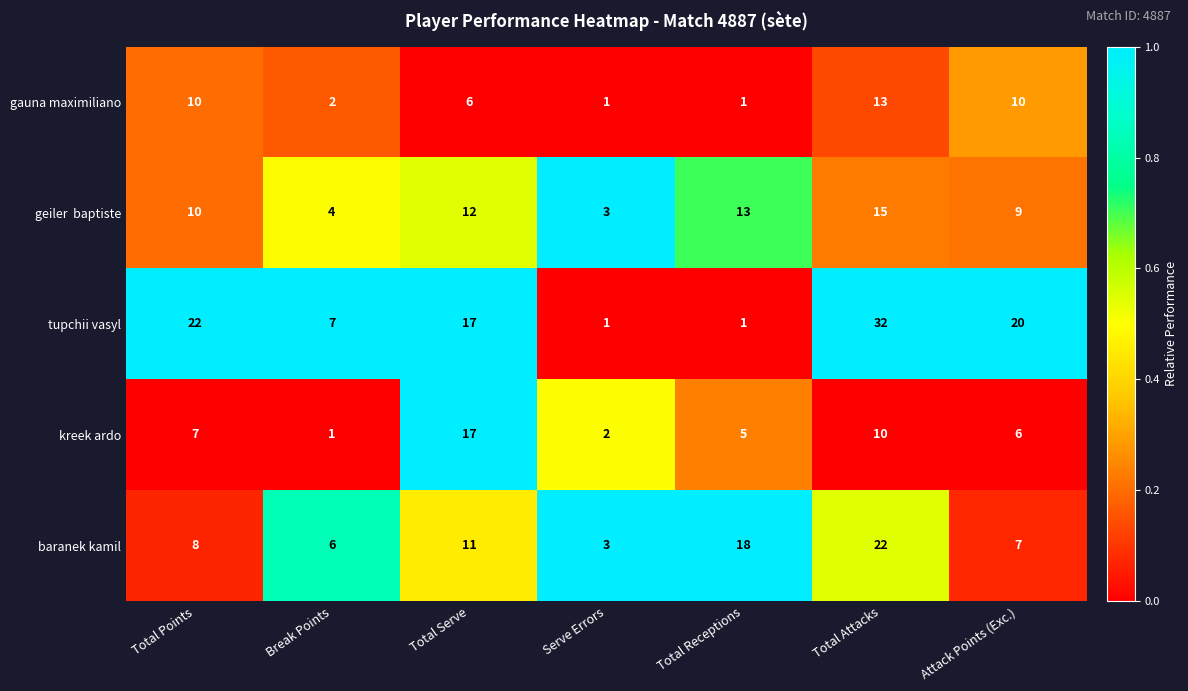

True or false: gauna maximiliano has a value of 3 at Total Points.

False